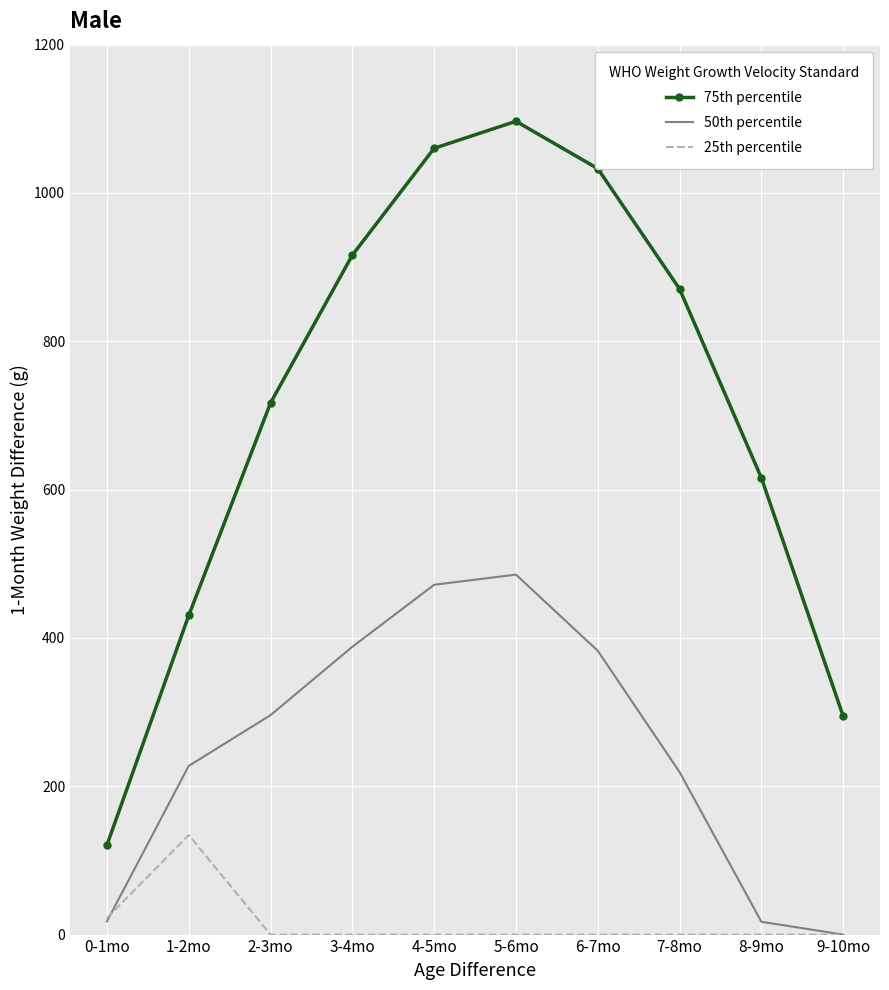

What is the minimum value for 75th percentile?

120.6